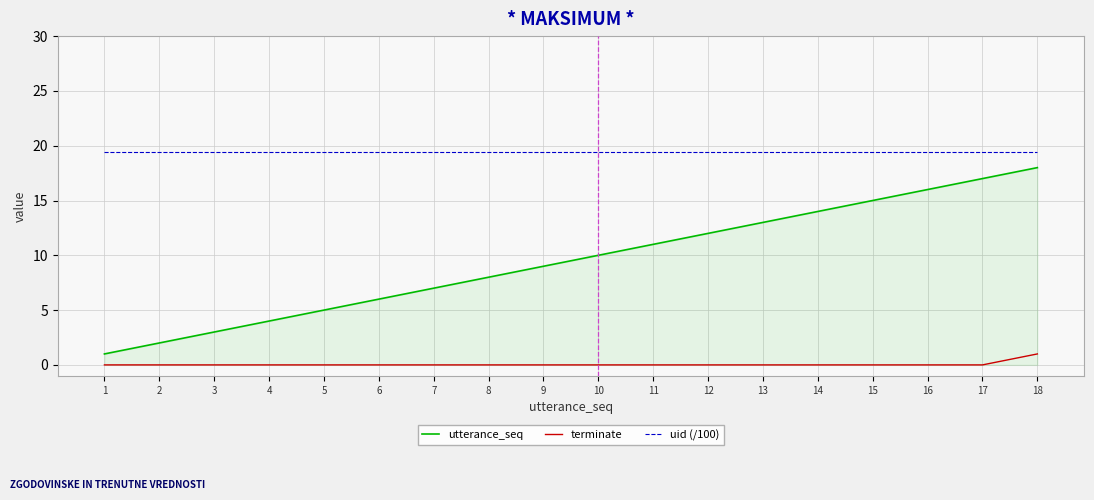

Reading left to right, what are all the values shown in this chart?

utterance_seq: 1.0	2.0	3.0	4.0	5.0	6.0	7.0	8.0	9.0	10.0	11.0	12.0	13.0	14.0	15.0	16.0	17.0	18.0
terminate: 0.0	0.0	0.0	0.0	0.0	0.0	0.0	0.0	0.0	0.0	0.0	0.0	0.0	0.0	0.0	0.0	0.0	1.0
uid (/100): 19.5	19.5	19.5	19.5	19.5	19.5	19.5	19.5	19.5	19.5	19.5	19.5	19.5	19.5	19.5	19.5	19.5	19.5